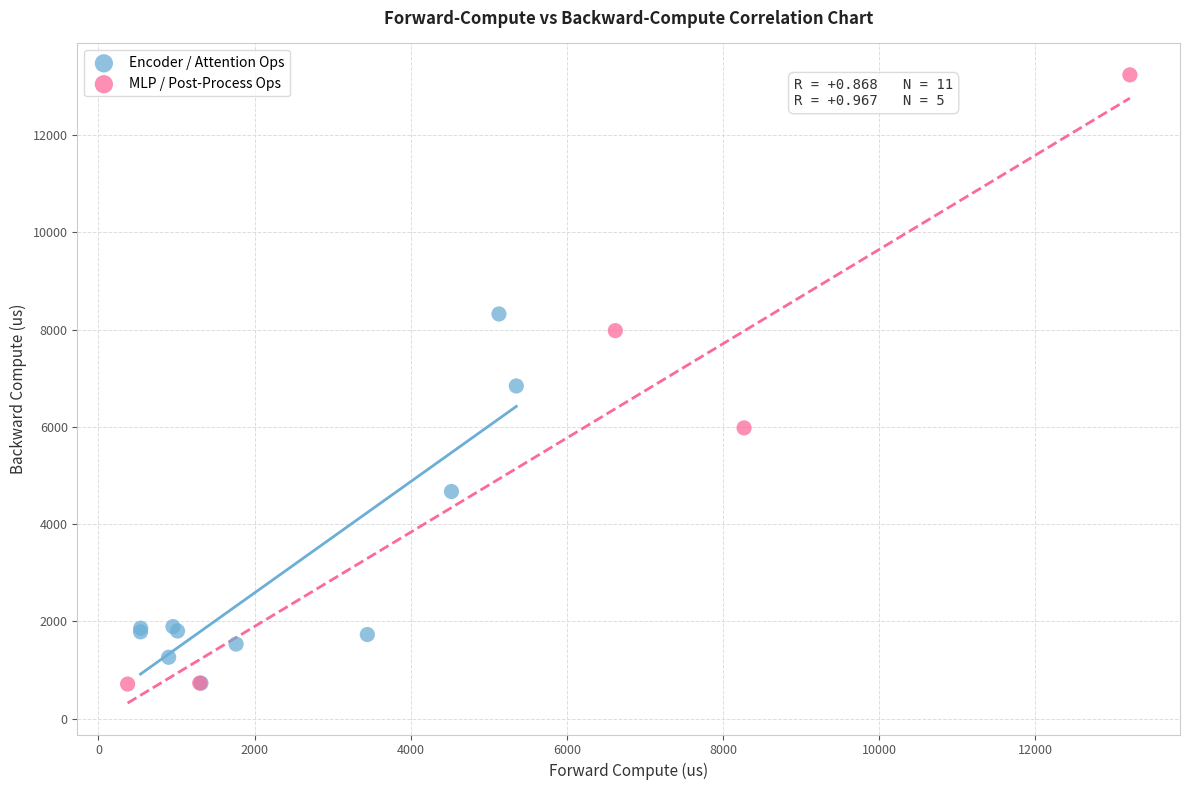

Which series contains the highest Y value?

MLP / Post-Process Ops